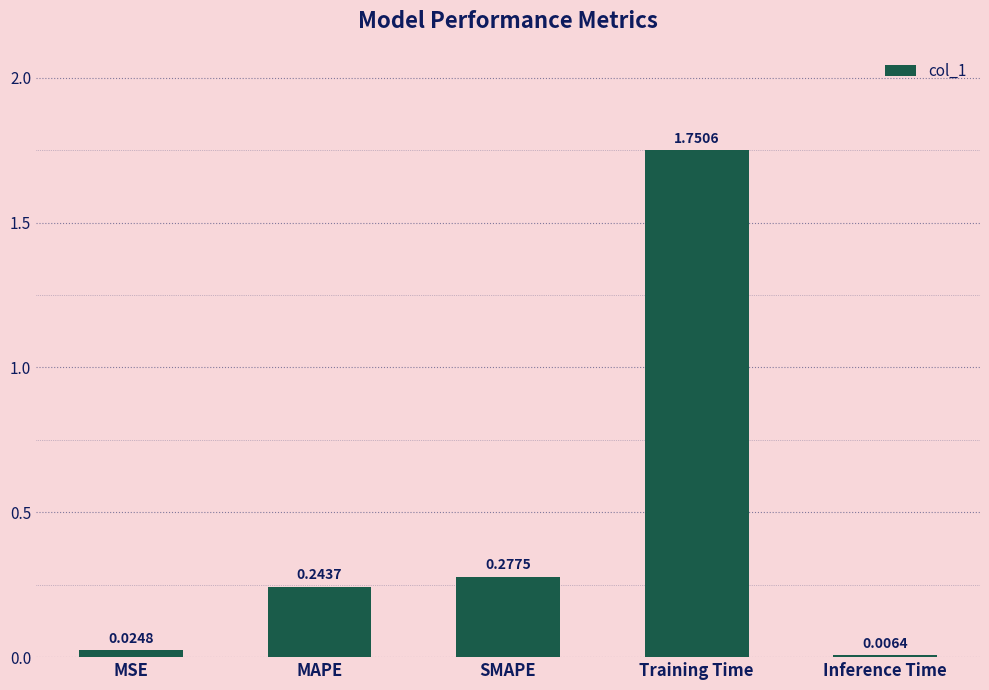

Rank the categories by value from highest to lowest.

Training Time, SMAPE, MAPE, MSE, Inference Time